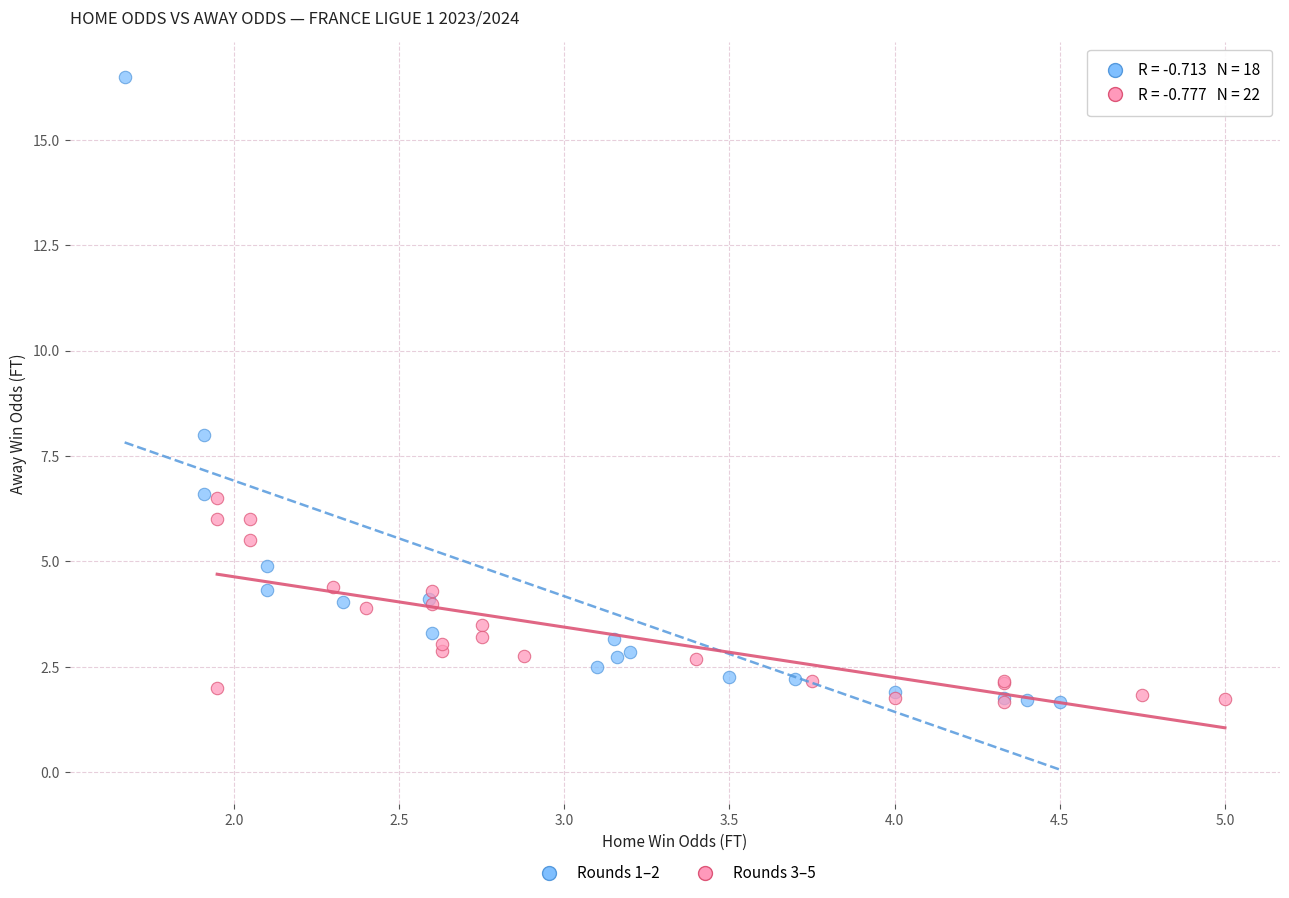

Which series has the largest Y range (max minus min)?

Rounds 1–2